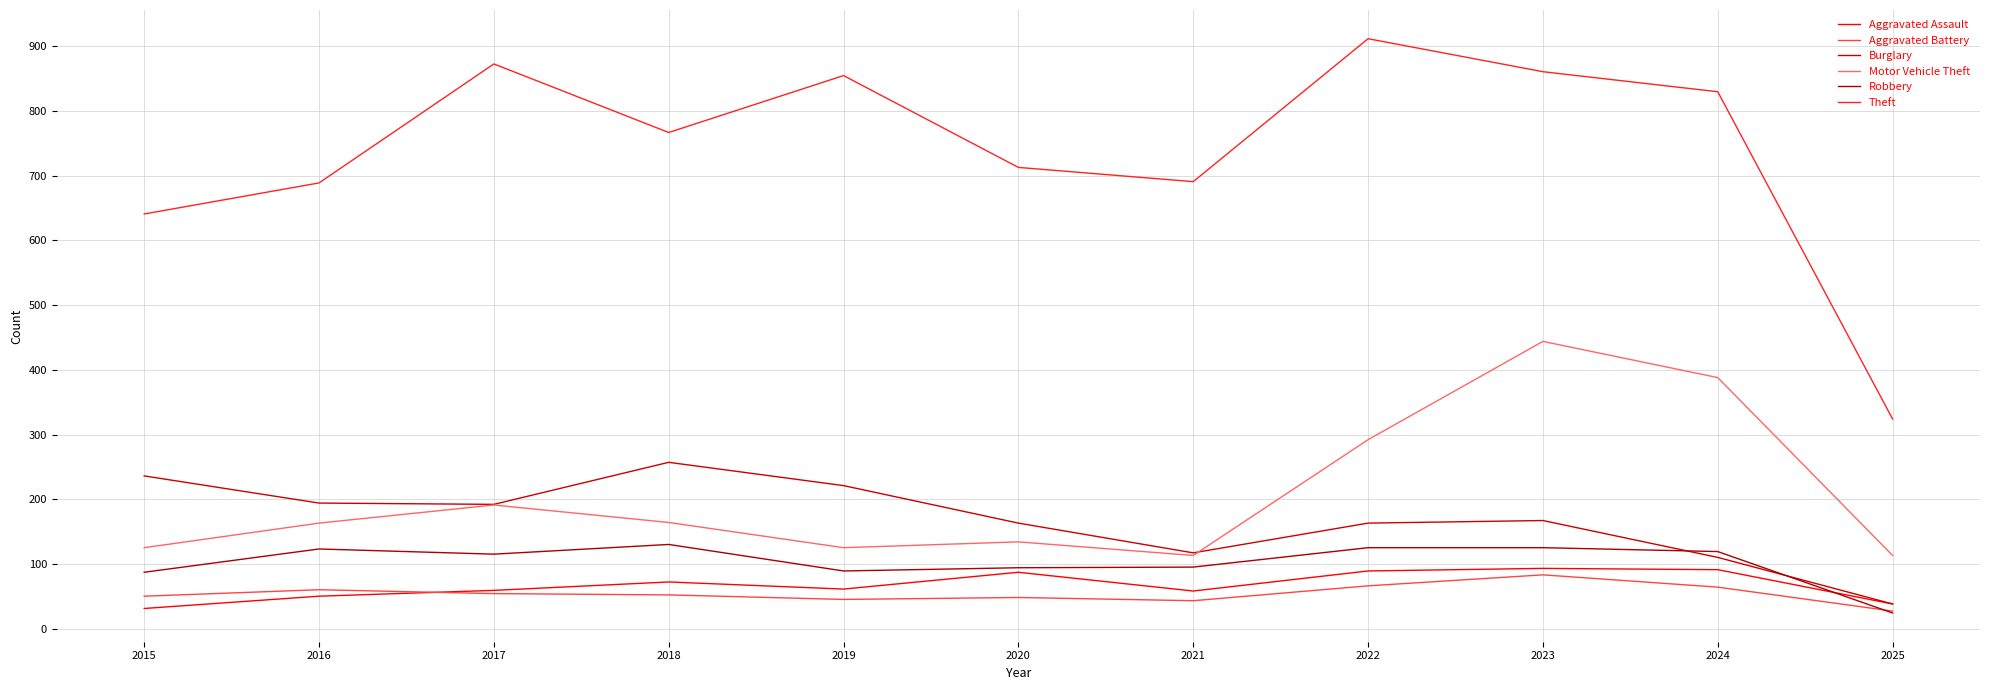

True or false: Robbery has more than 1 interior local peaks.

True